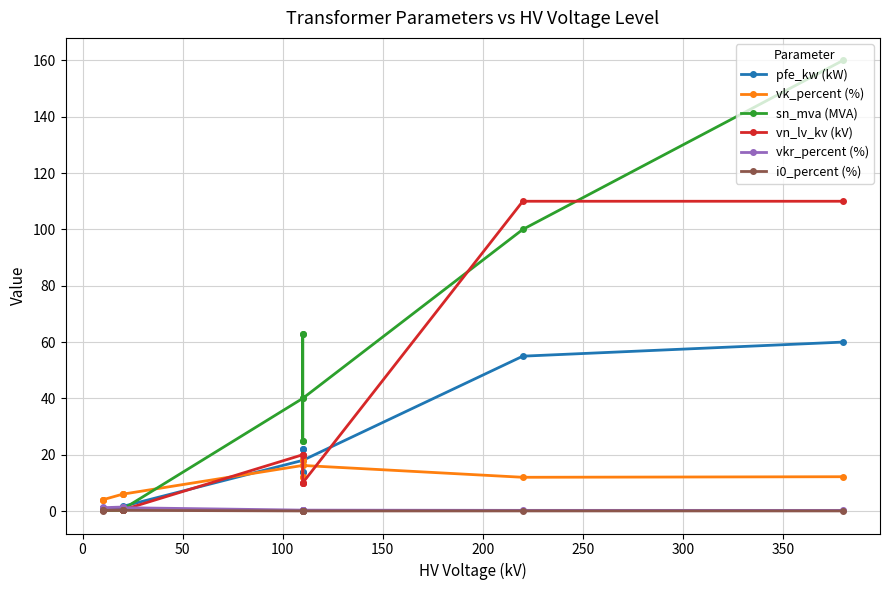

Does the chart display data point markers on the line(s)?

Yes